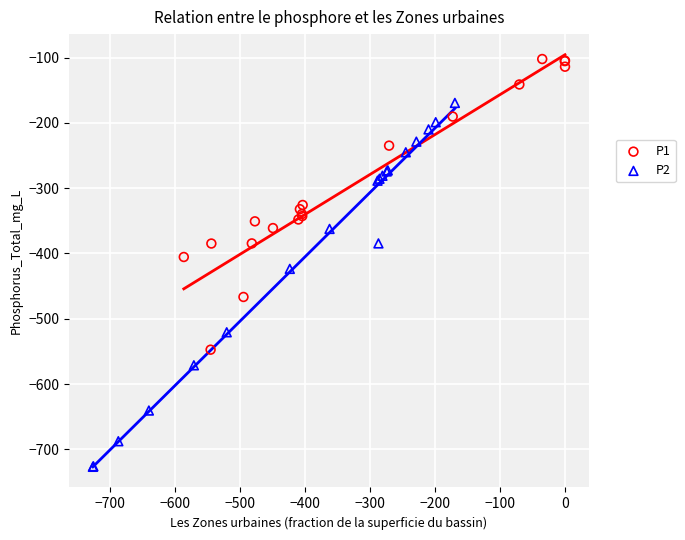

Which series contains the highest Y value?

P1